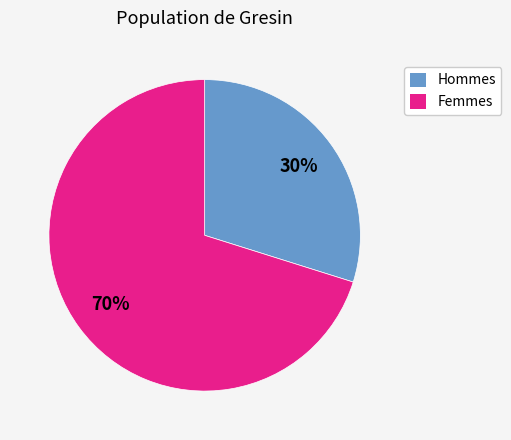

To the nearest percent, what is the difference between the largest and smallest slice percentages?

40%